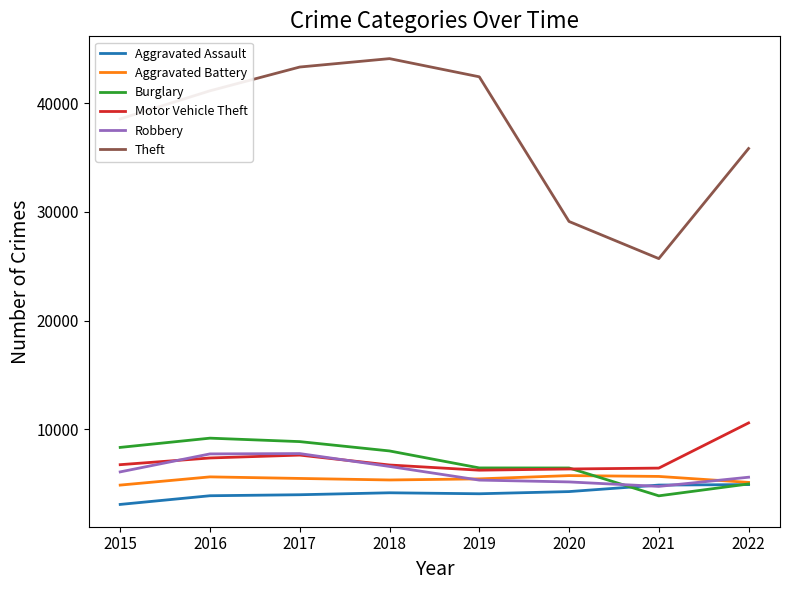

Which series has the largest range (max minus min)?

Theft